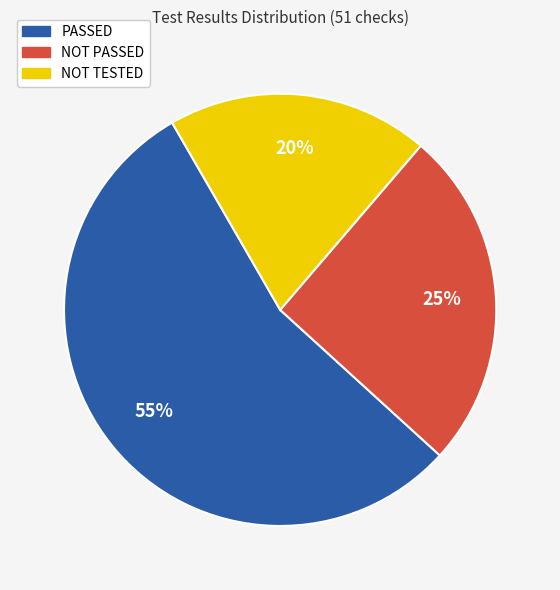

To the nearest percent, what is the combined percentage of PASSED and NOT PASSED?

80%